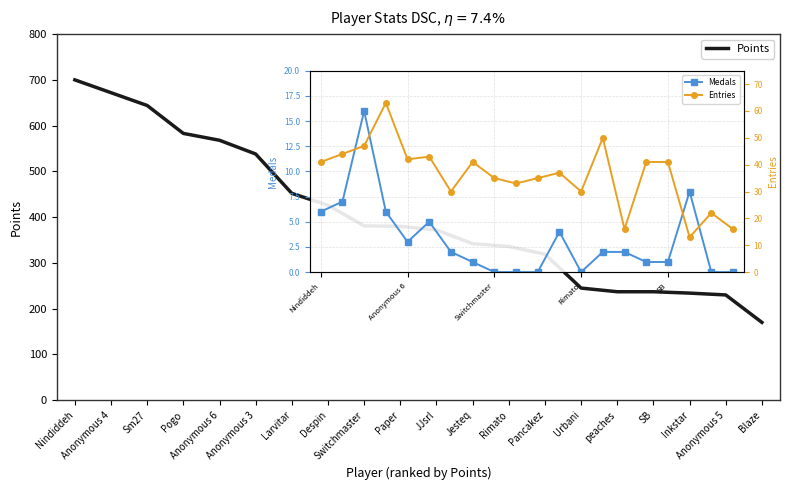

How many data points in Points are above 380?

9